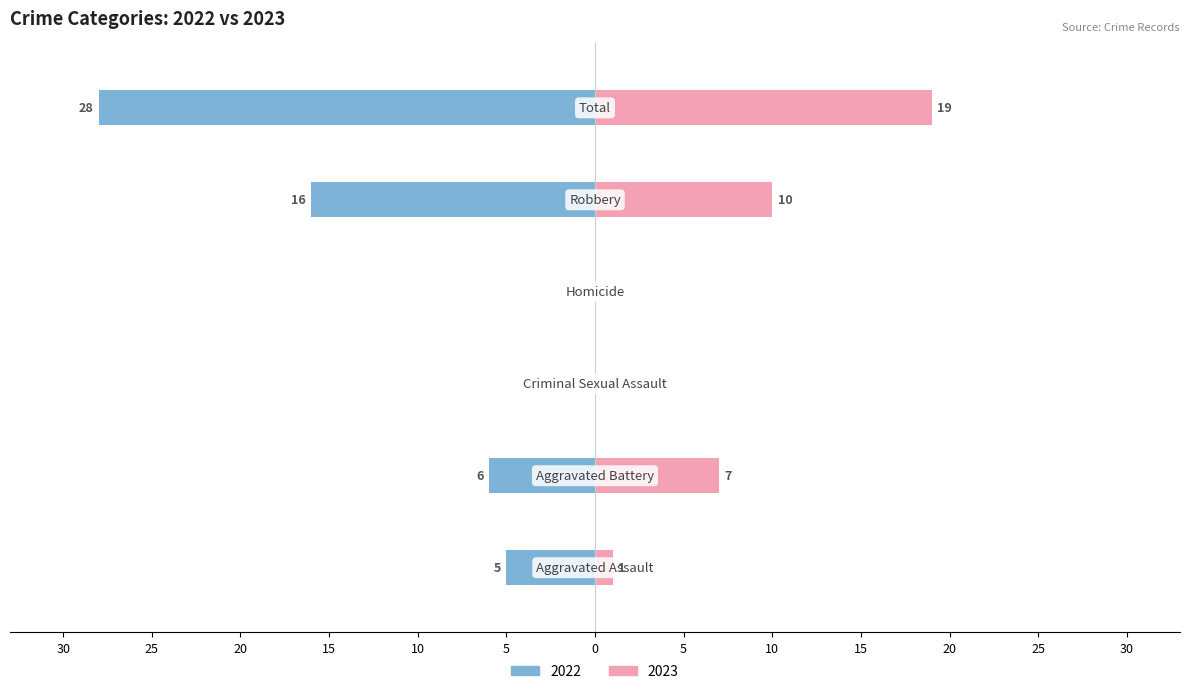

Is the value of Left (2022) at Robbery greater than the value of Right (2023) at Total?

No